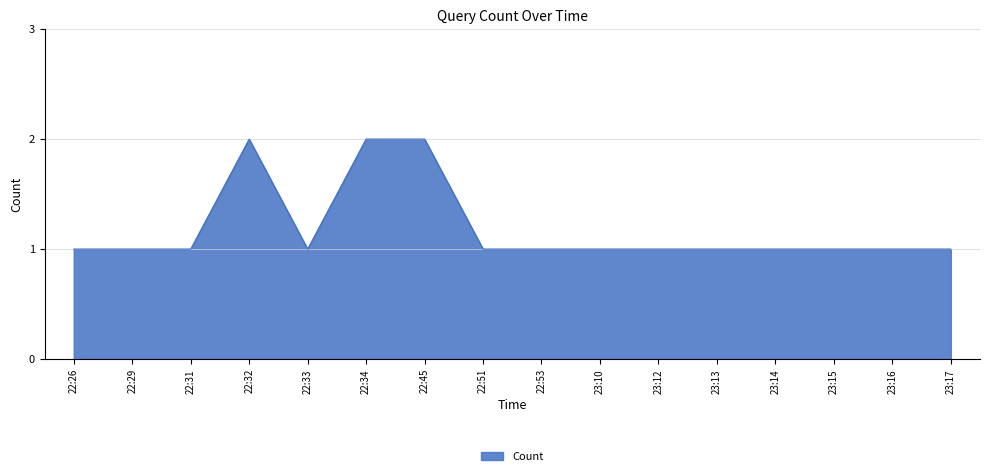

Which has a higher value, 22:32 or 23:16?

22:32